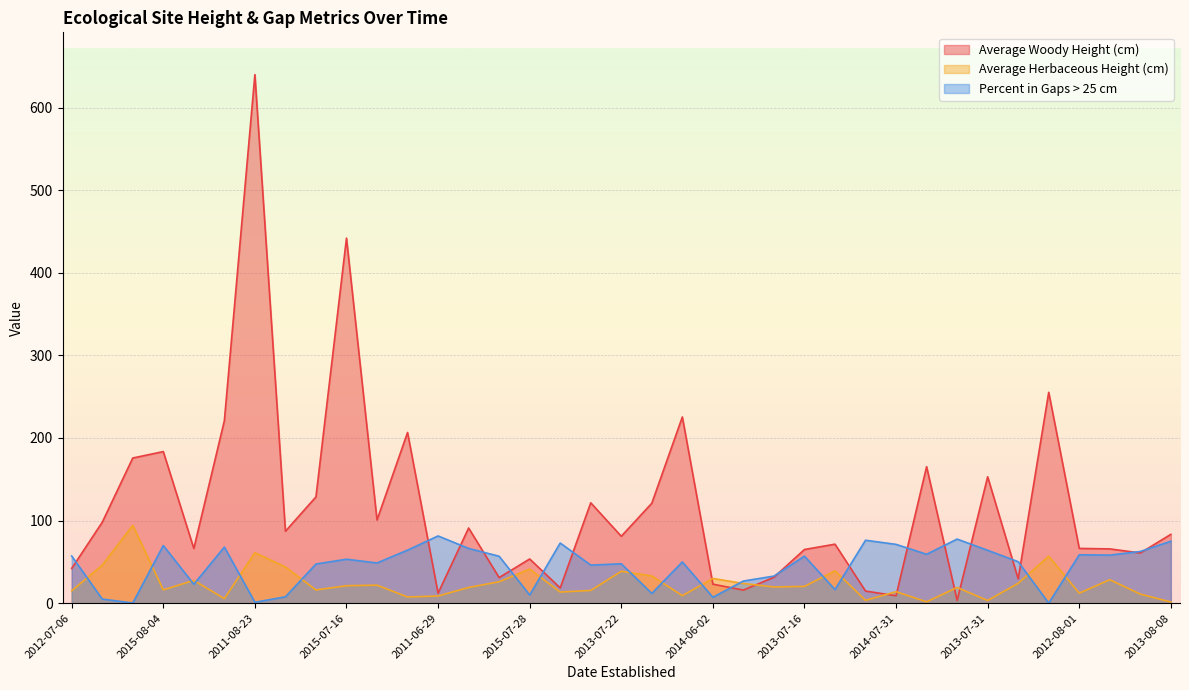

How many distinct data groups are displayed?

3